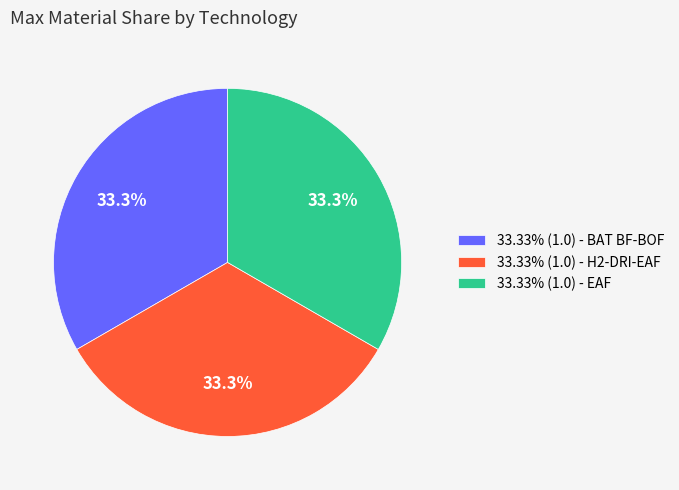

Do 33.33% (1.0) - H2-DRI-EAF and 33.33% (1.0) - EAF together represent more than half of the pie?

Yes